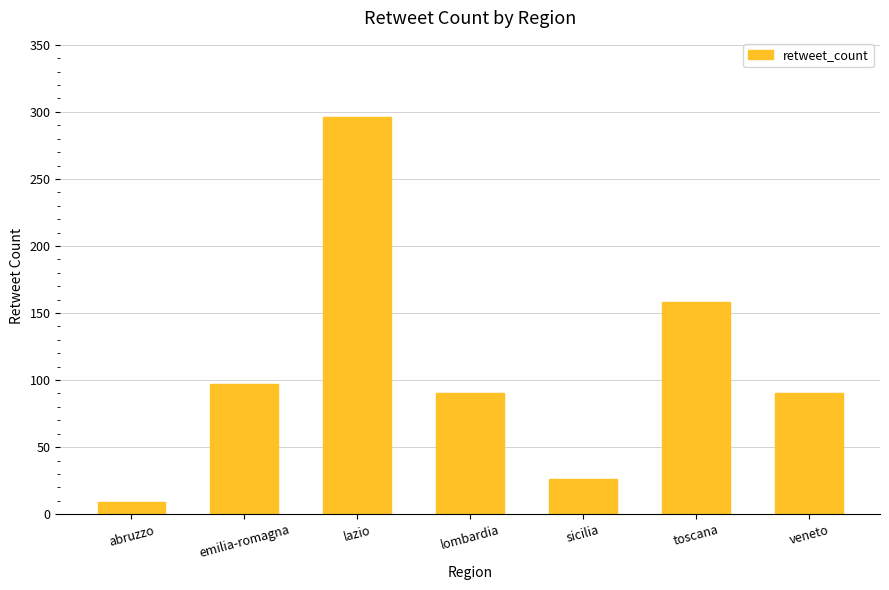

Reading left to right, transcribe all the data shown in this chart.

9	97	296	90	26	158	90